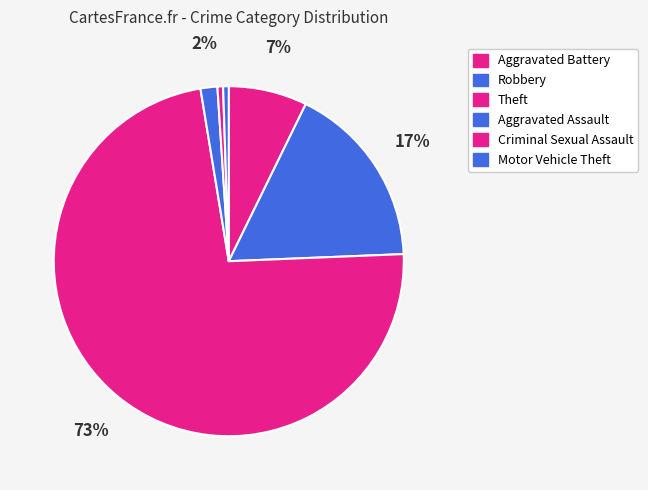

To the nearest percent, what is the combined percentage of Criminal Sexual Assault and Robbery?

18%